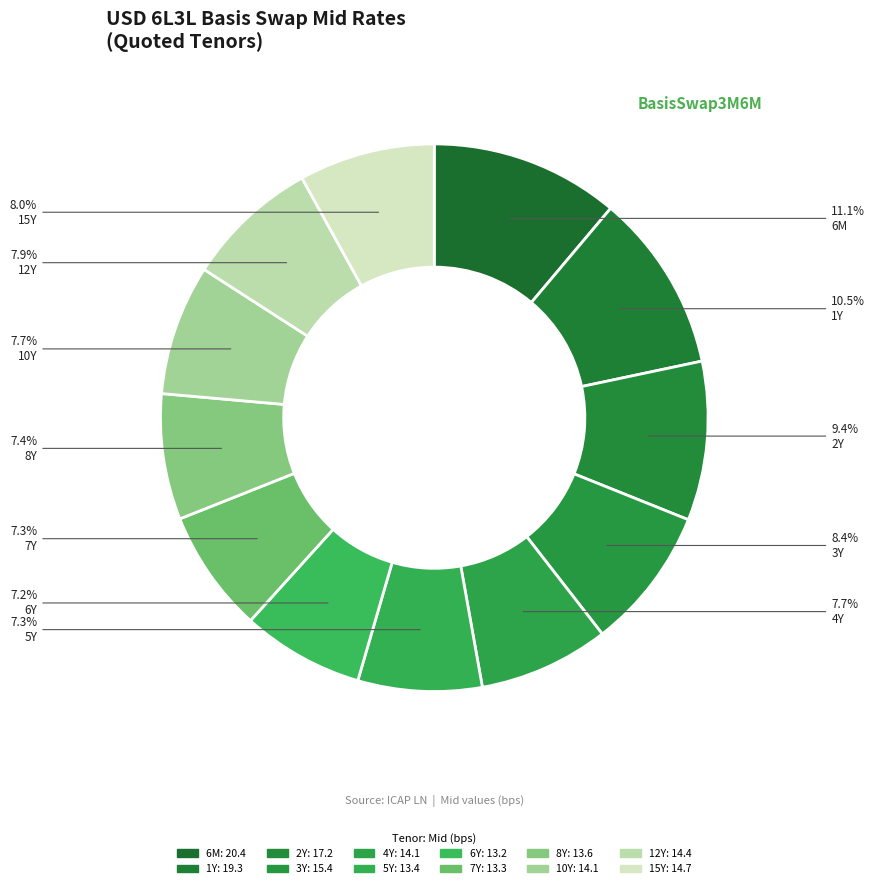

Which has a higher value, 8Y or 6Y?

8Y